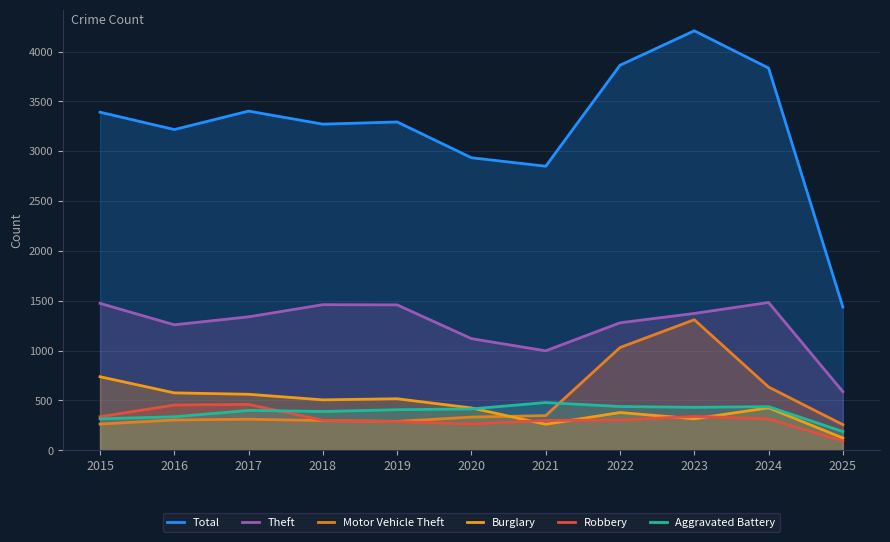

Rank the categories by Motor Vehicle Theft value from lowest to highest.

2025, 2015, 2019, 2018, 2016, 2017, 2020, 2021, 2024, 2022, 2023